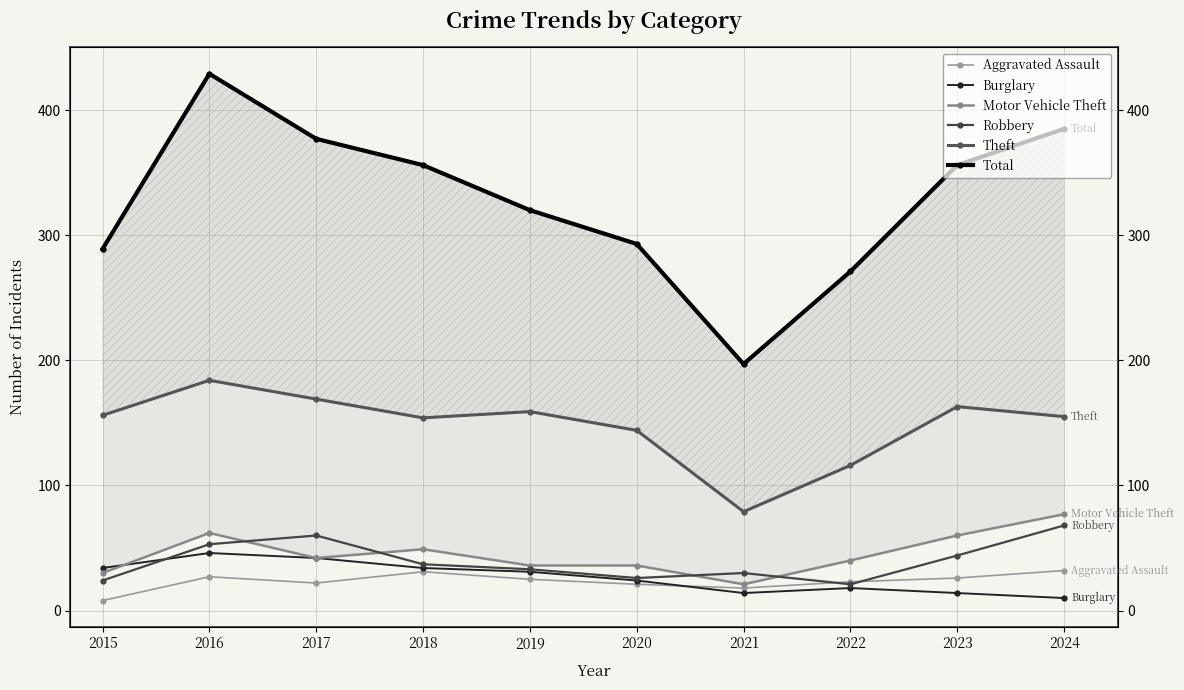

How many data points in Theft are above 156?

4